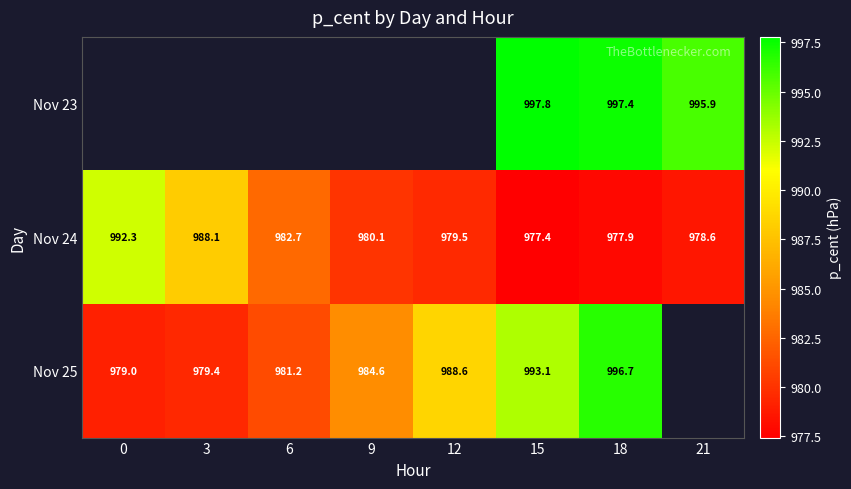

What is the sum of the Nov 24 values at 12 and 21?

1958.1